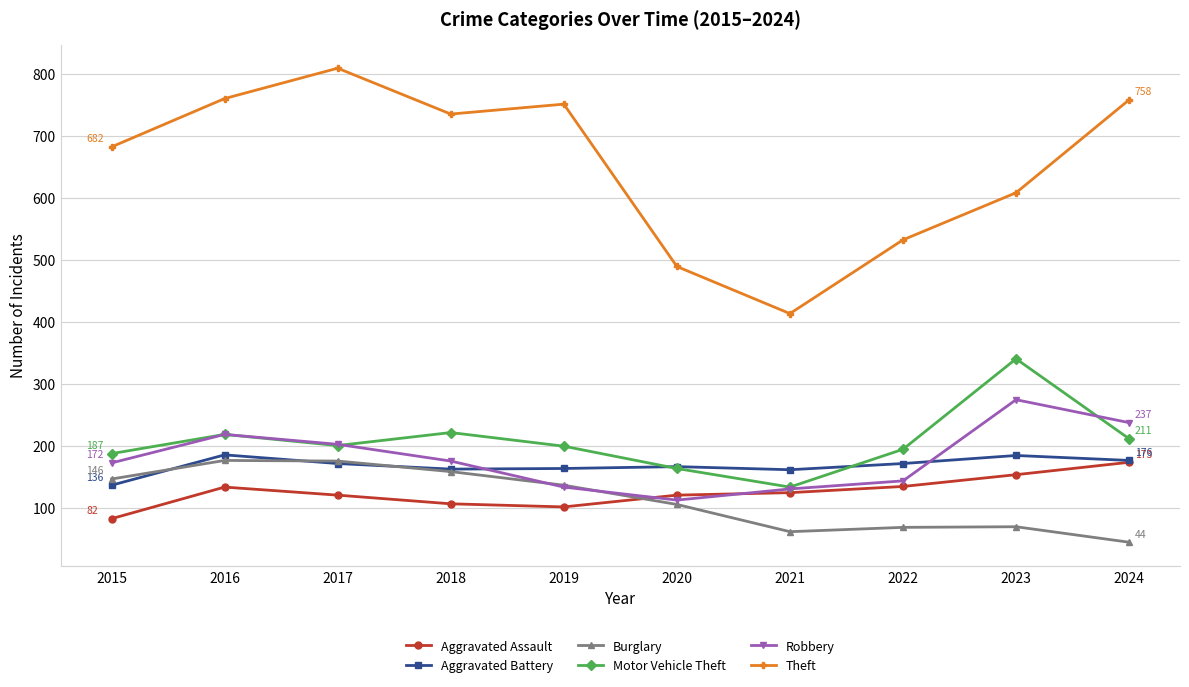

The value of Theft at 2024 is 758. True or false?

True